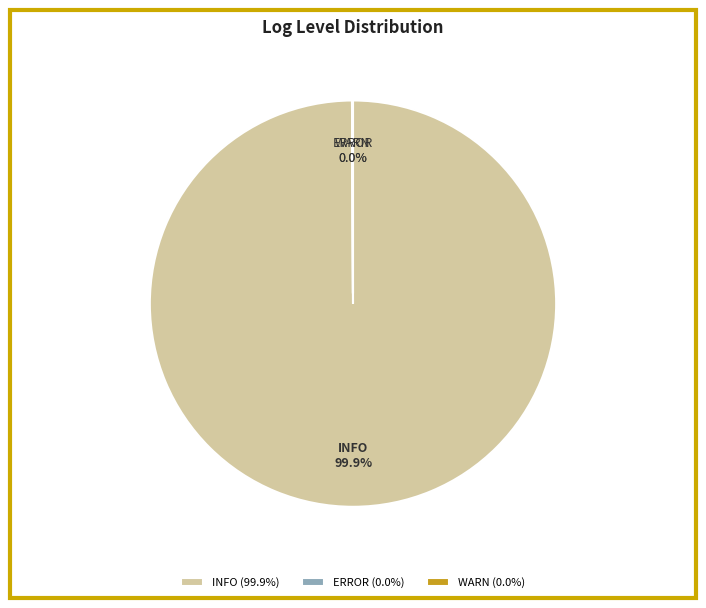

Does INFO account for over 50% of the chart?

Yes